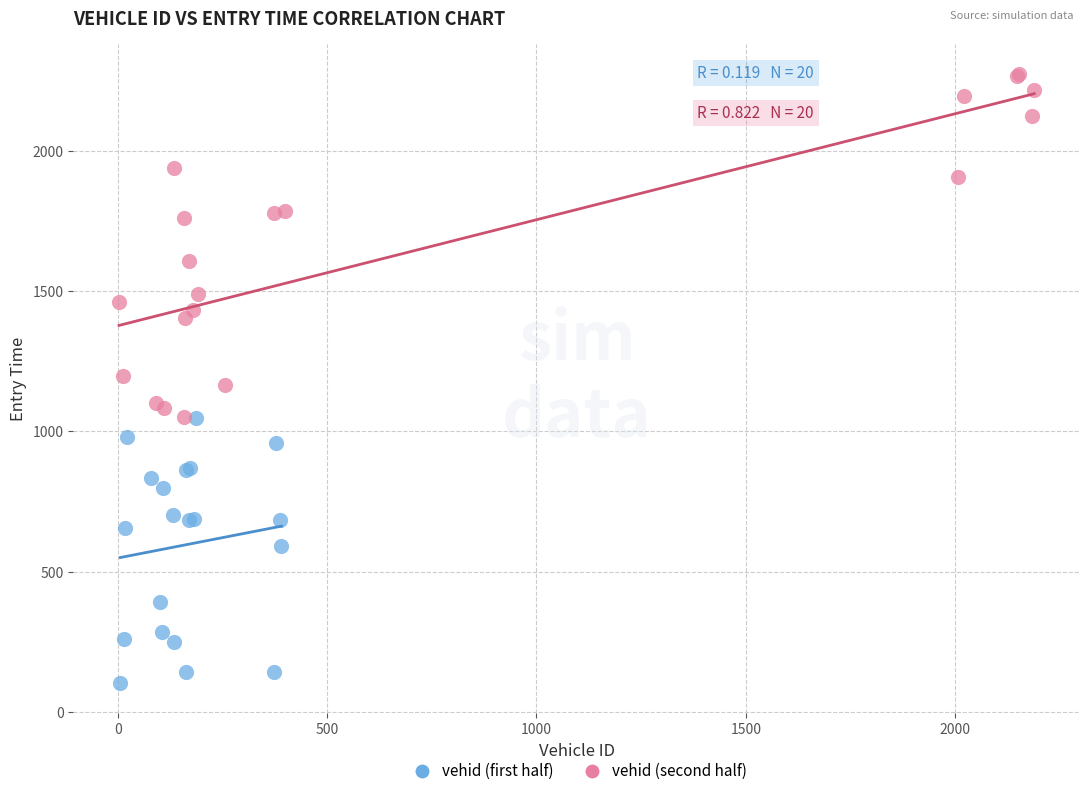

Which series contains the highest Y value?

vehid (second half)